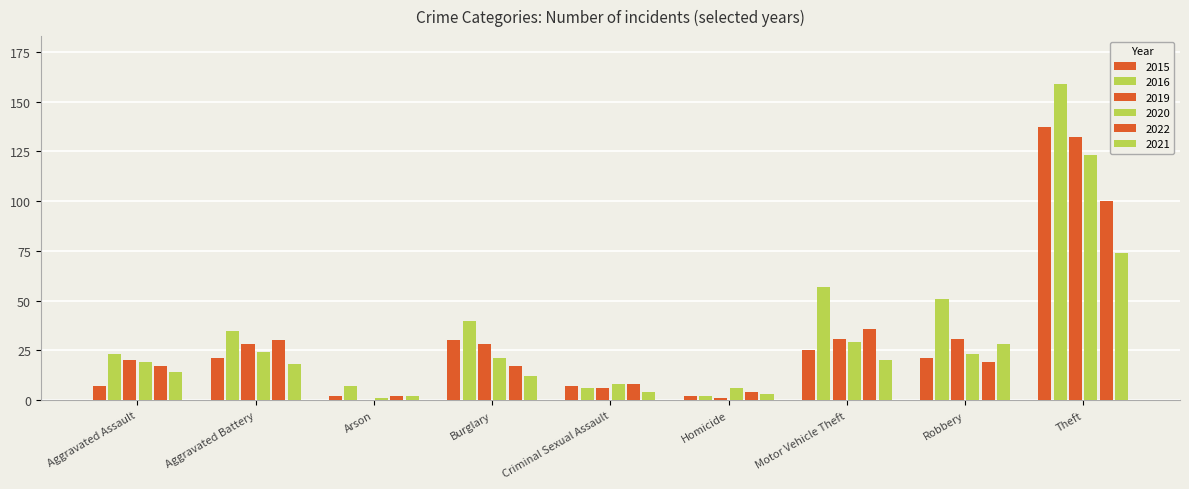

How many series are shown in this chart?

6